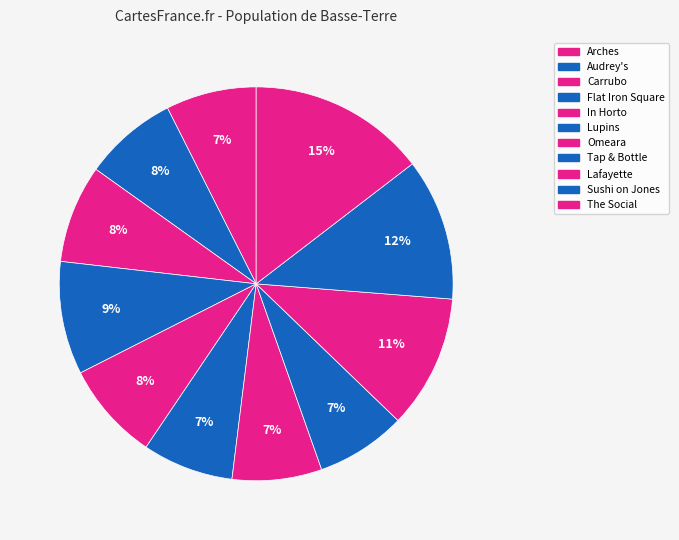

Is it true that Tap & Bottle is 1% of the pie?

False